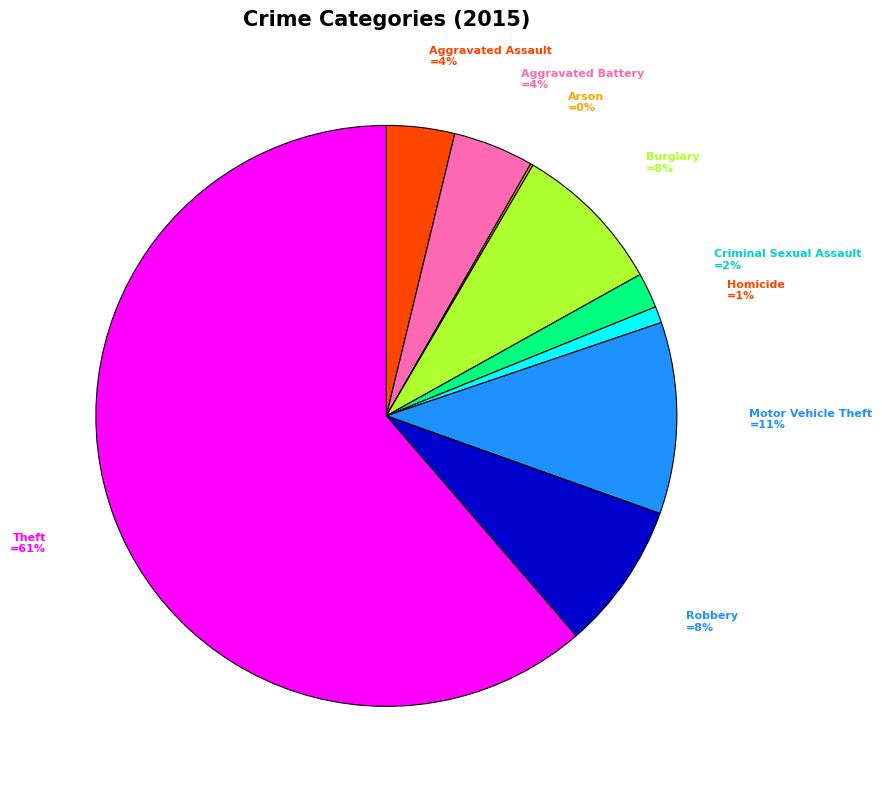

To the nearest percent, what is the average slice percentage?

11%